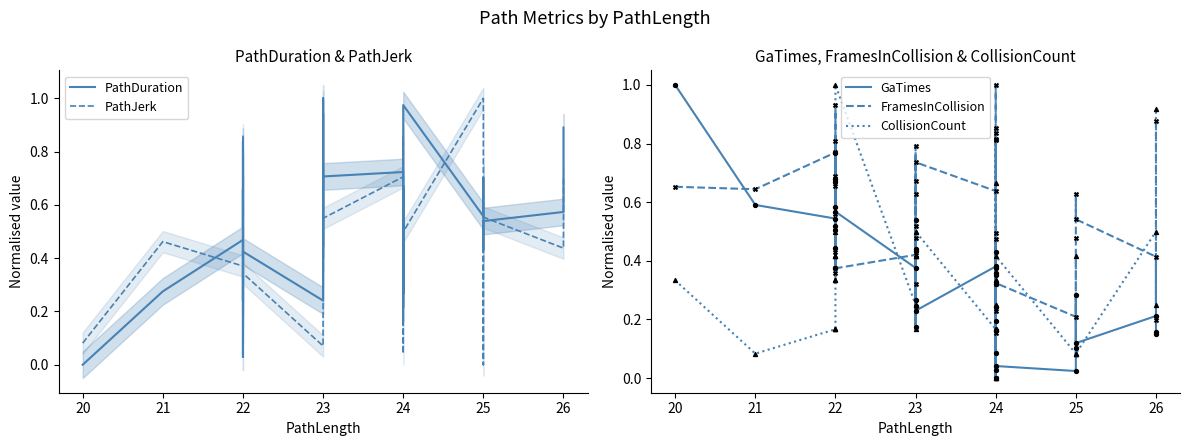

Which series has the largest Y range (max minus min)?

PathDuration